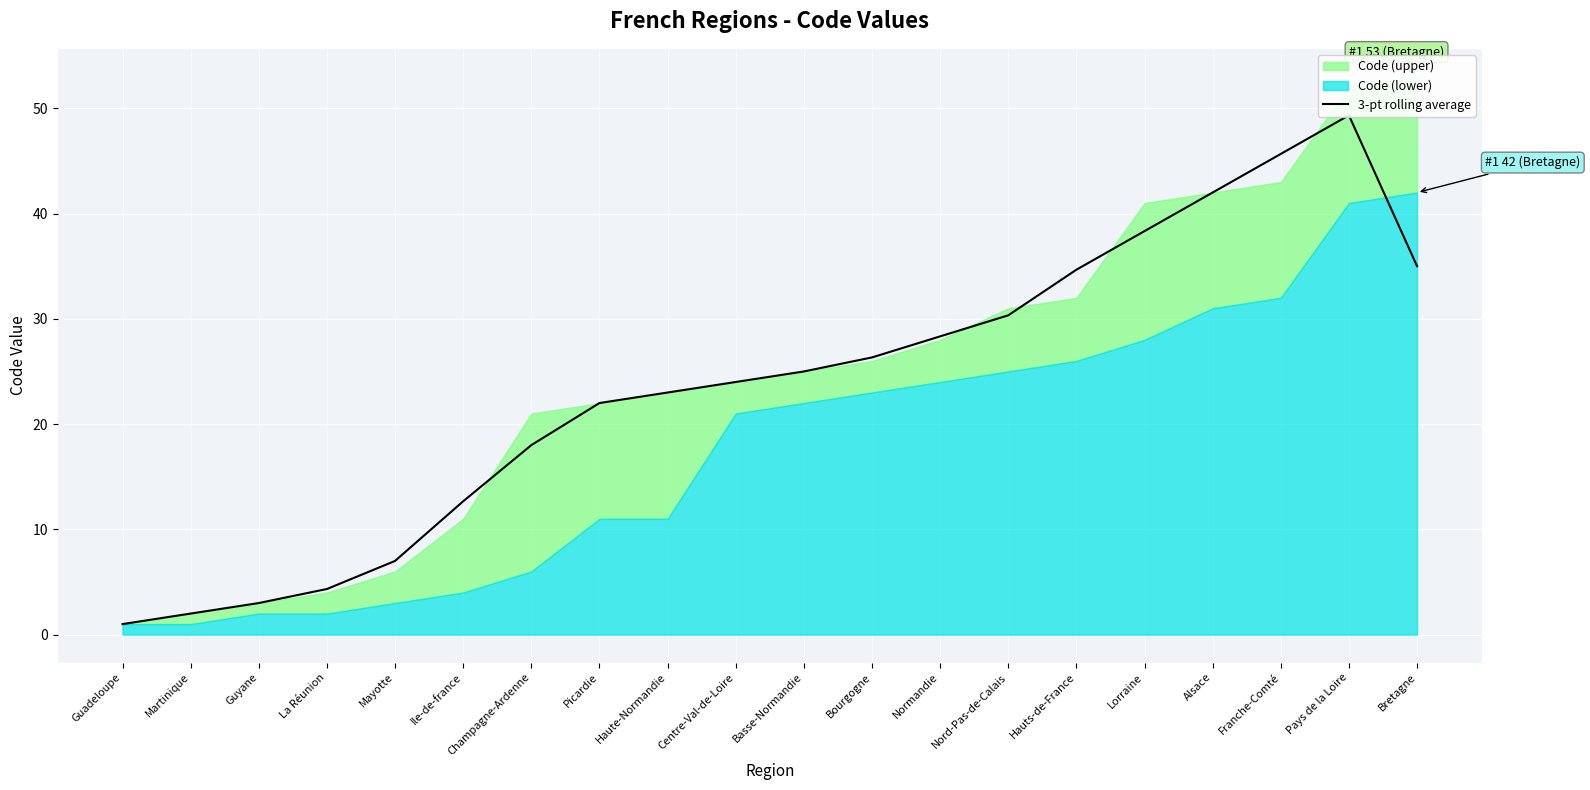

Reading left to right, extract all data points from this chart.

Guadeloupe=1.0	Martinique=2.0	Guyane=3.0	La Réunion=4.3	Mayotte=7.0	Ile-de-france=12.7	Champagne-Ardenne=18.0	Picardie=22.0	Haute-Normandie=23.0	Centre-Val-de-Loire=24.0	Basse-Normandie=25.0	Bourgogne=26.3	Normandie=28.3	Nord-Pas-de-Calais=30.3	Hauts-de-France=34.7	Lorraine=38.3	Alsace=42.0	Franche-Comté=45.7	Pays de la Loire=49.3	Bretagne=35.0